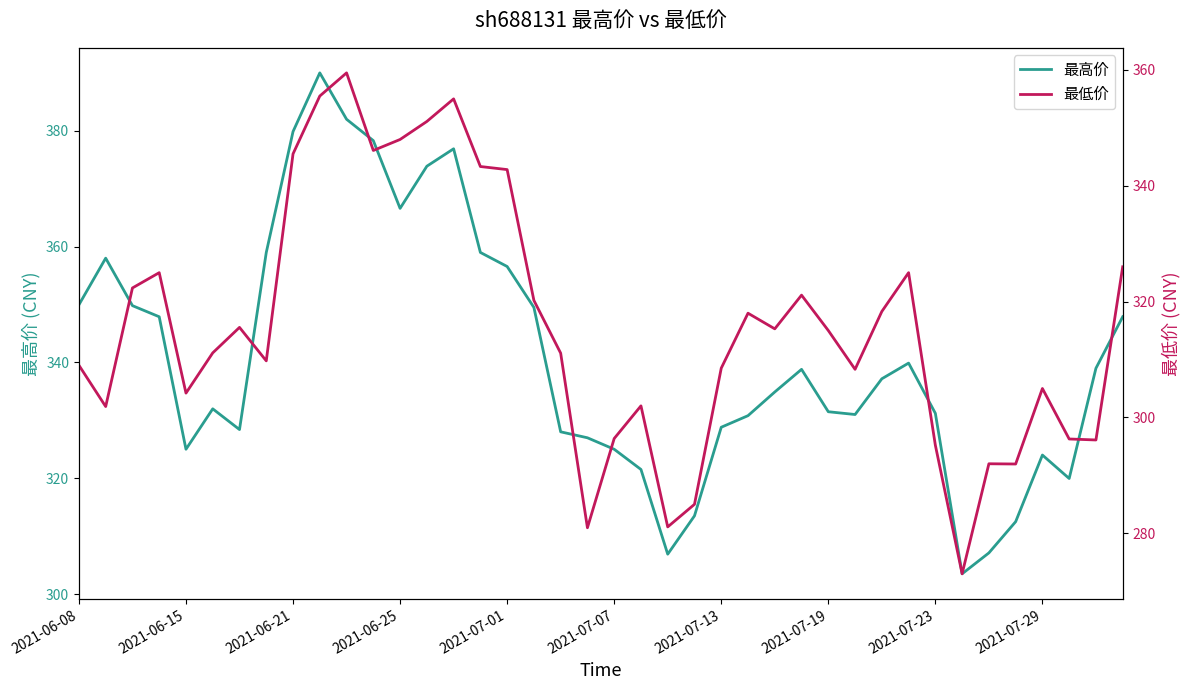

What is the total value across all series at 33?

576.5